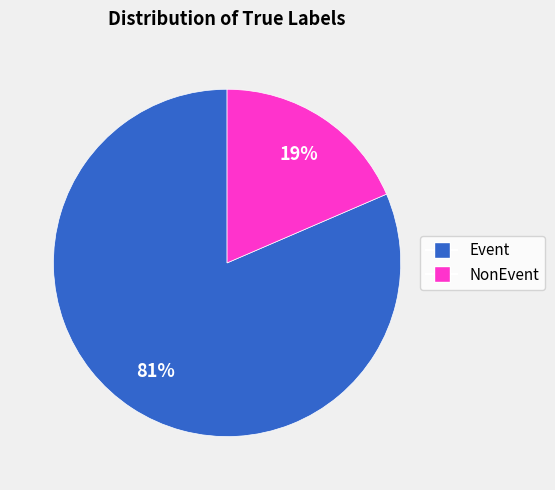

Between Event and NonEvent, which is larger?

Event